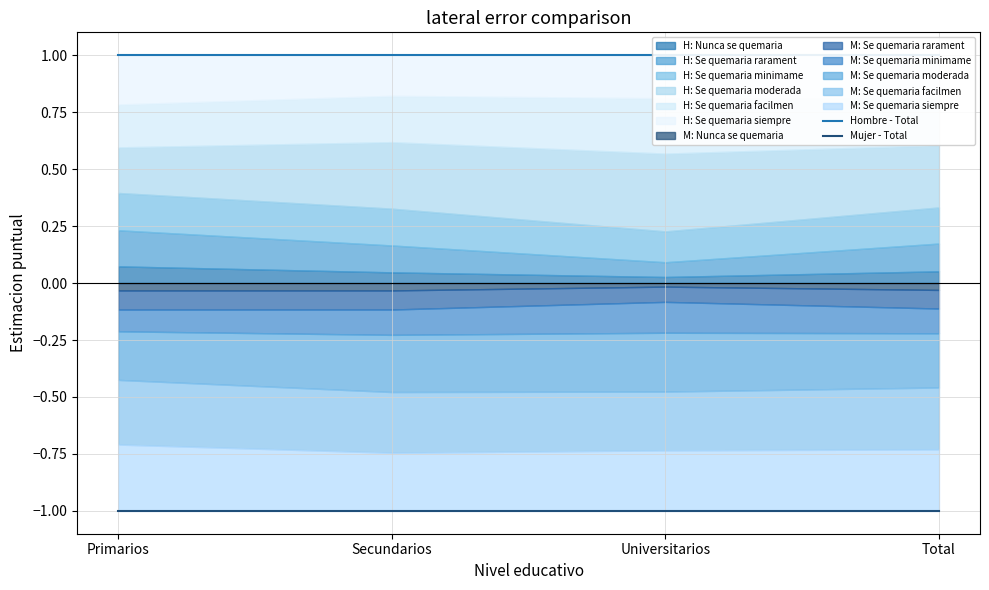

List the series in order of their peak value, highest first.

Hombre - Total, Mujer - Total